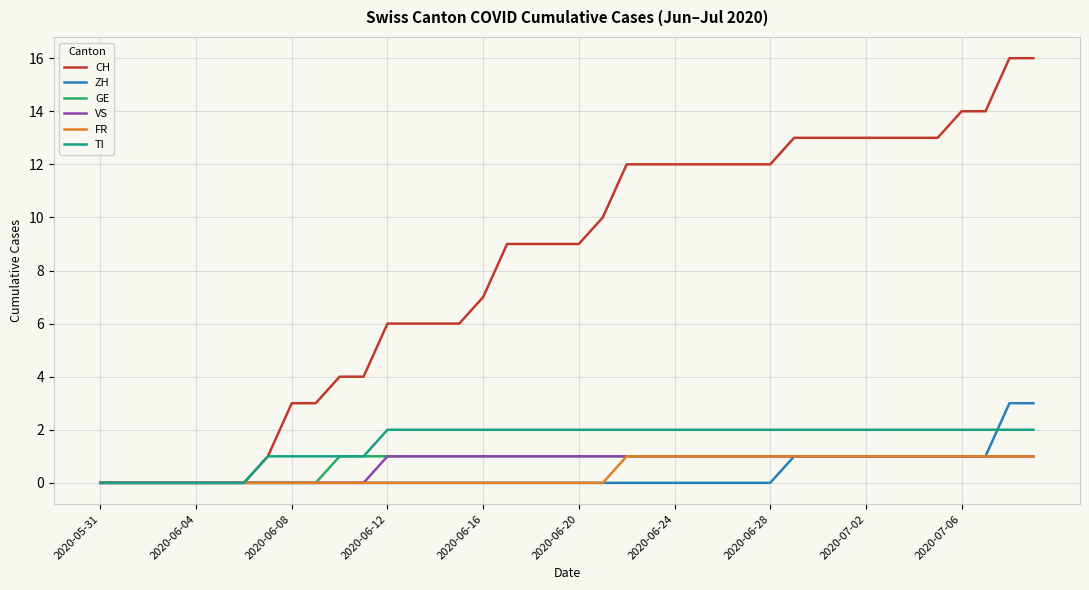

How many distinct data groups are displayed?

6